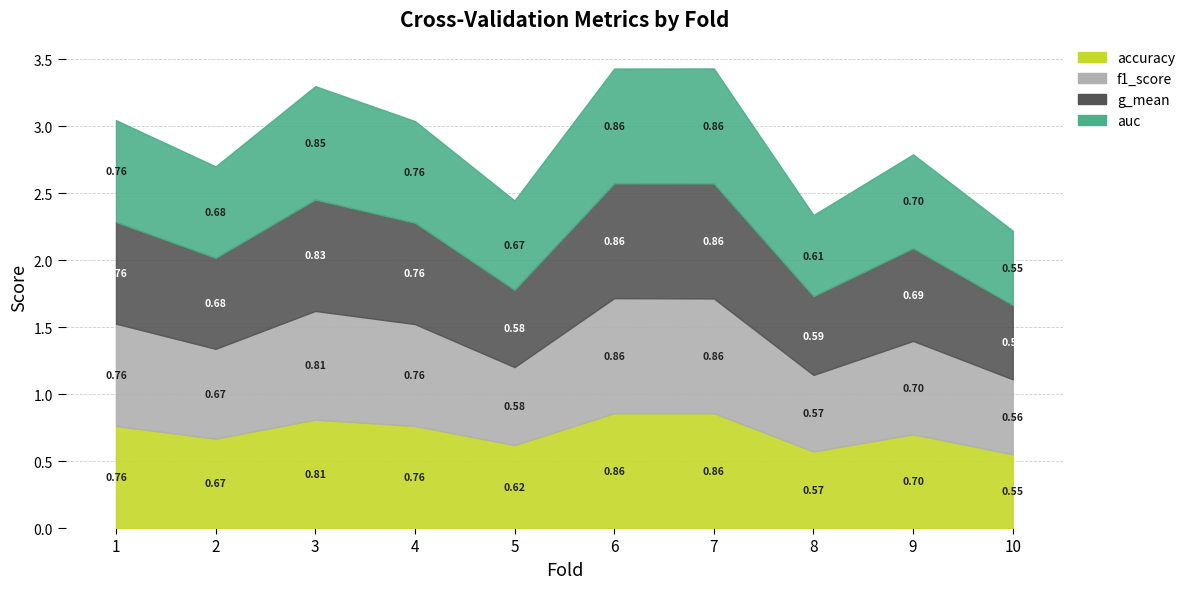

What is the total value across all series at 7?

3.4